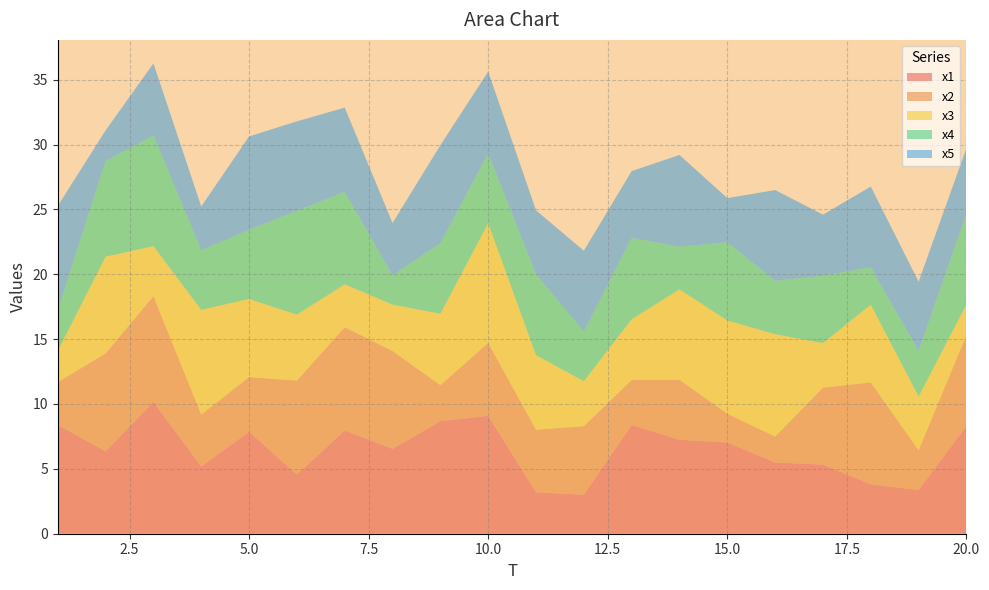

Reading left to right, transcribe all the data shown in this chart.

x1: 8.4	6.3	10.2	5.2	7.9	4.6	8.0	6.5	8.7	9.1	3.2	3.0	8.4	7.2	7.0	5.5	5.3	3.8	3.4	8.3
x2: 3.3	7.6	8.2	4.0	4.2	7.2	8.0	7.5	2.8	5.6	4.8	5.3	3.5	4.6	2.2	2.0	5.9	7.8	3.1	7.0
x3: 2.4	7.4	3.9	8.1	6.0	5.1	3.3	3.6	5.5	9.2	5.7	3.5	4.7	7.0	7.2	7.9	3.4	6.0	4.1	2.3
x4: 3.1	7.4	8.5	4.6	5.3	8.0	7.1	2.3	5.4	5.4	6.2	3.8	6.3	3.3	6.0	4.1	5.2	2.9	3.5	7.0
x5: 8.0	2.4	5.6	3.4	7.2	6.9	6.5	4.0	7.5	6.3	4.9	6.2	5.2	7.1	3.4	7.0	4.7	6.2	5.3	5.0